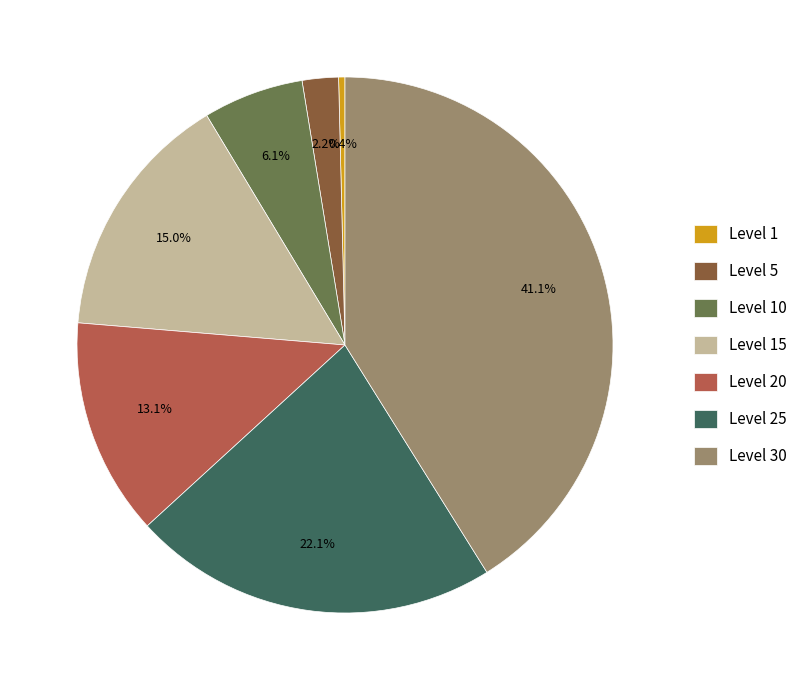

What is the total percentage of Level 25 and Level 1?

22.5%